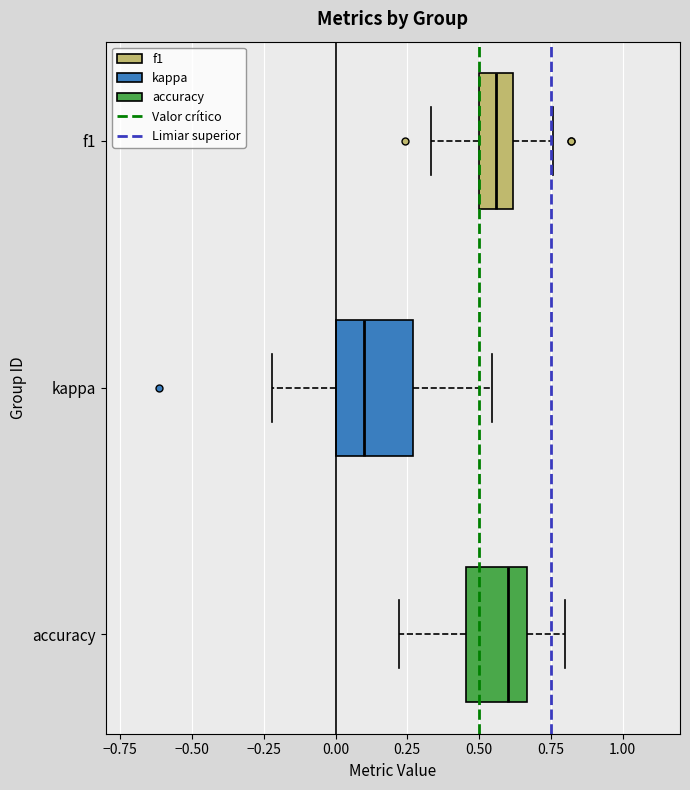

Reading bottom to top, read every box against the x-axis: the position of its median line, the range the box covers, and the ends of its whiskers. The values are not printed on the chart, so give them approximately, as read against the axis.

accuracy: median 0.60, box 0.45 to 0.65, whiskers 0.20 to 0.80
kappa: median 0.10, box 0.00 to 0.25, whiskers -0.20 to 0.55
f1: median 0.55, box 0.50 to 0.60, whiskers 0.35 to 0.75